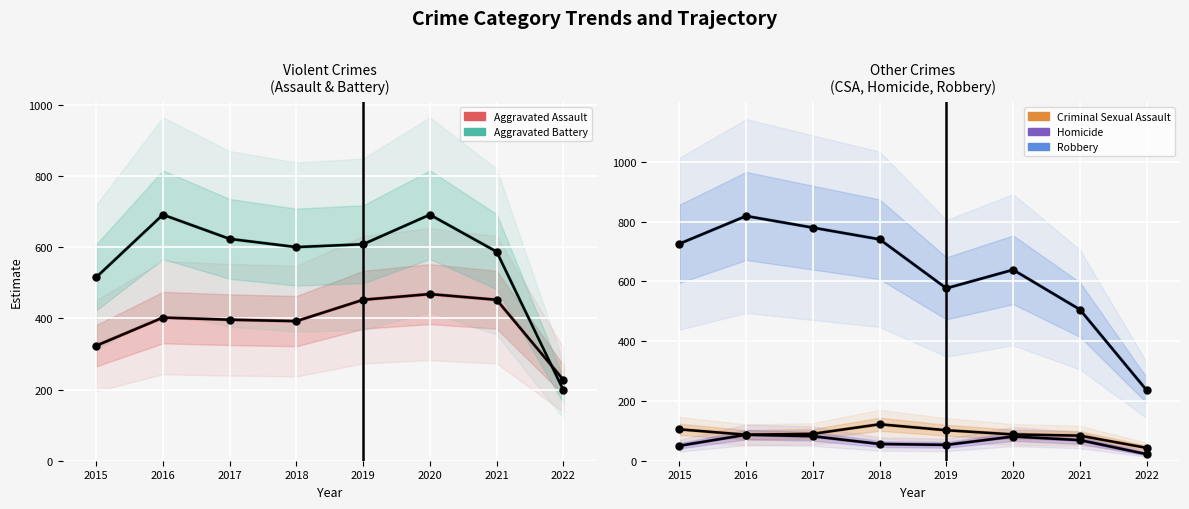

Between 2020 and 2021, which series saw the biggest shift?

Robbery